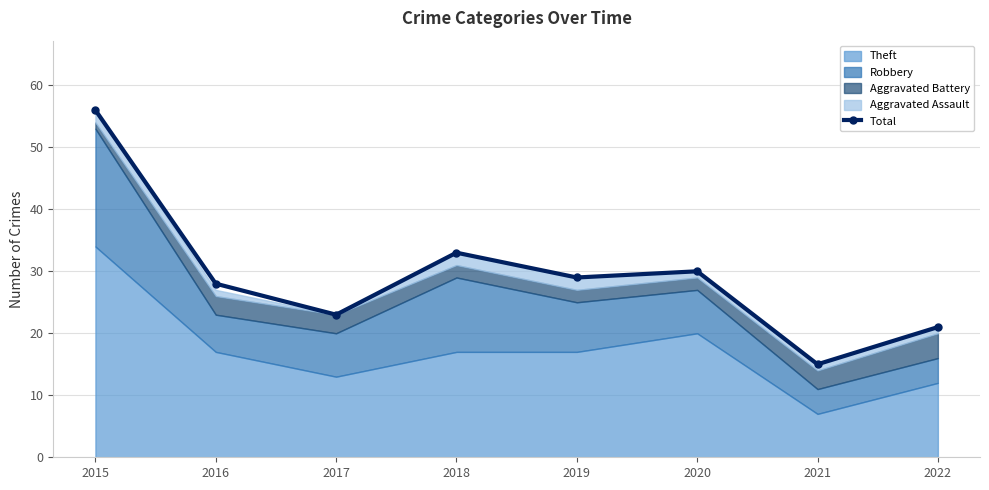

At which category does the data reach its first local valley?

2017